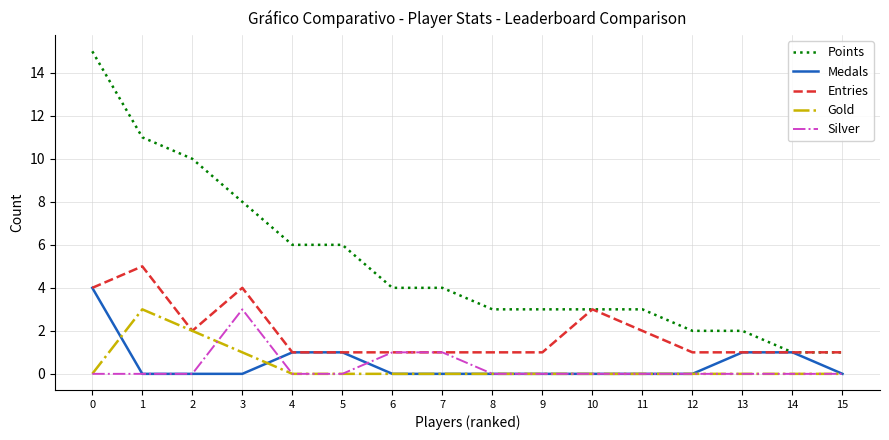

What are all the series names shown in the legend?

Points, Medals, Entries, Gold, Silver